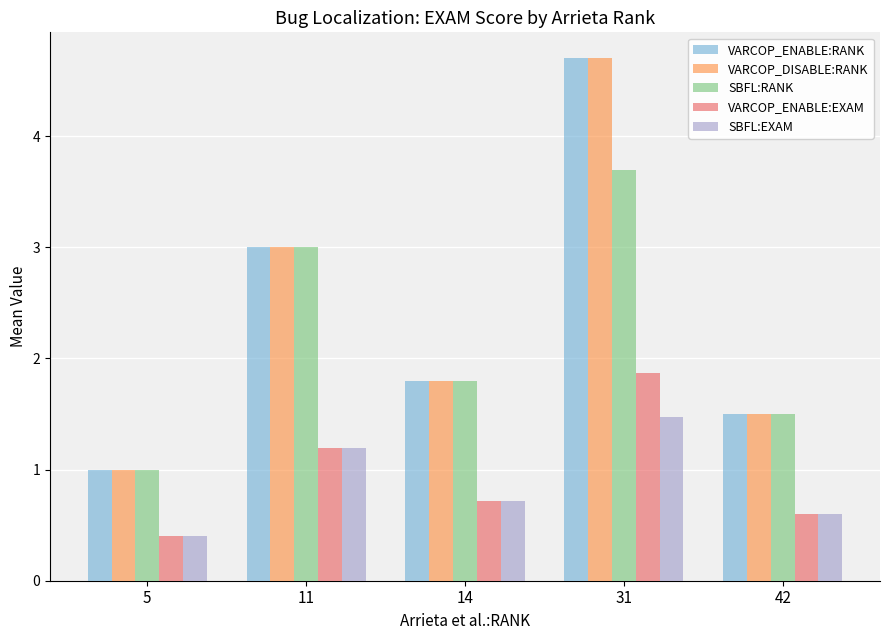

How many values in the VARCOP_DISABLE:RANK series exceed 1?

4